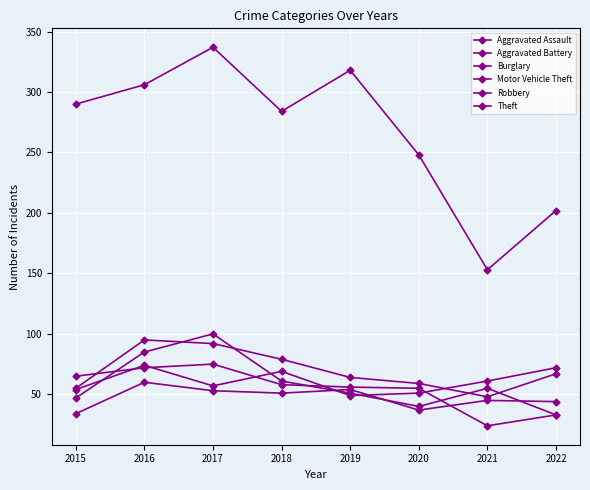

What is the difference between the maximum and minimum values in the Theft series?

184